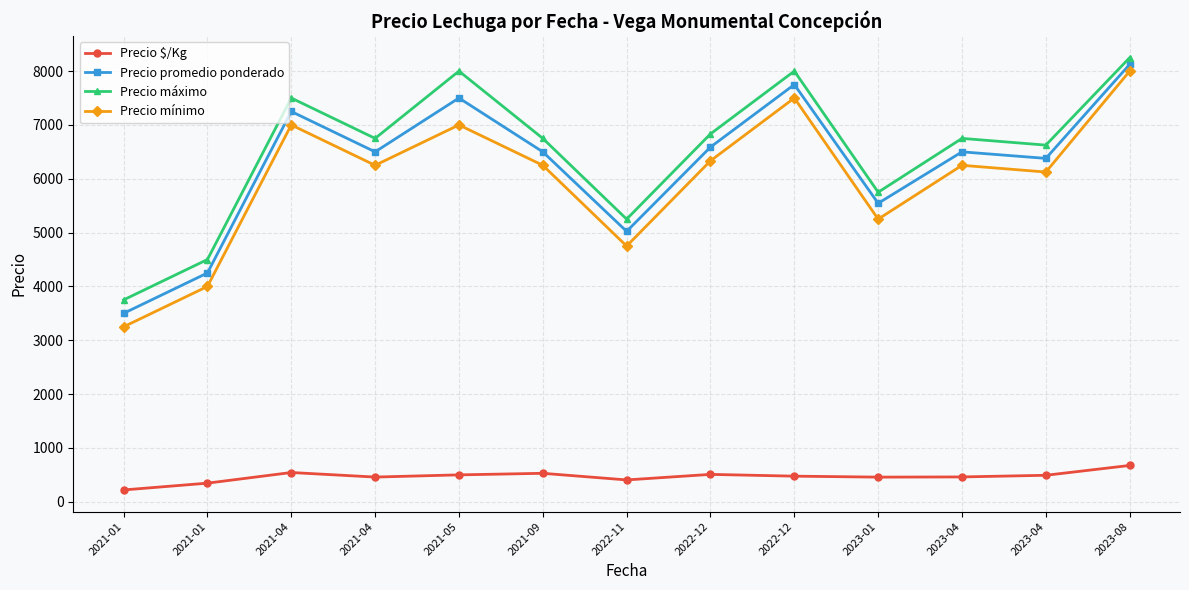

Which series has the largest range (max minus min)?

Precio mínimo